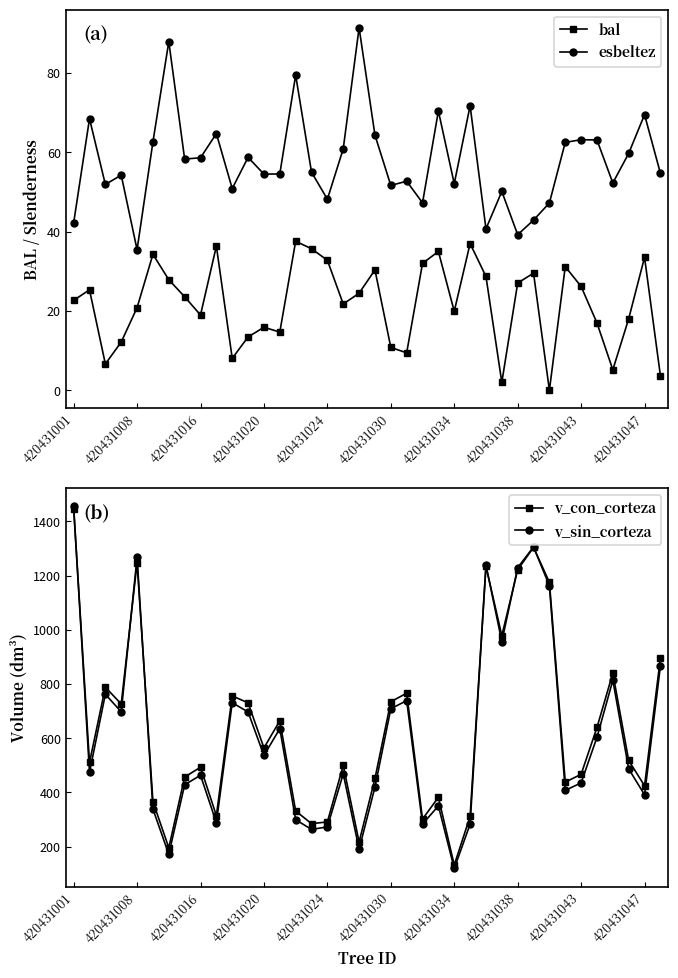

What is the difference between the maximum and minimum values in the v_sin_corteza series?

1337.0